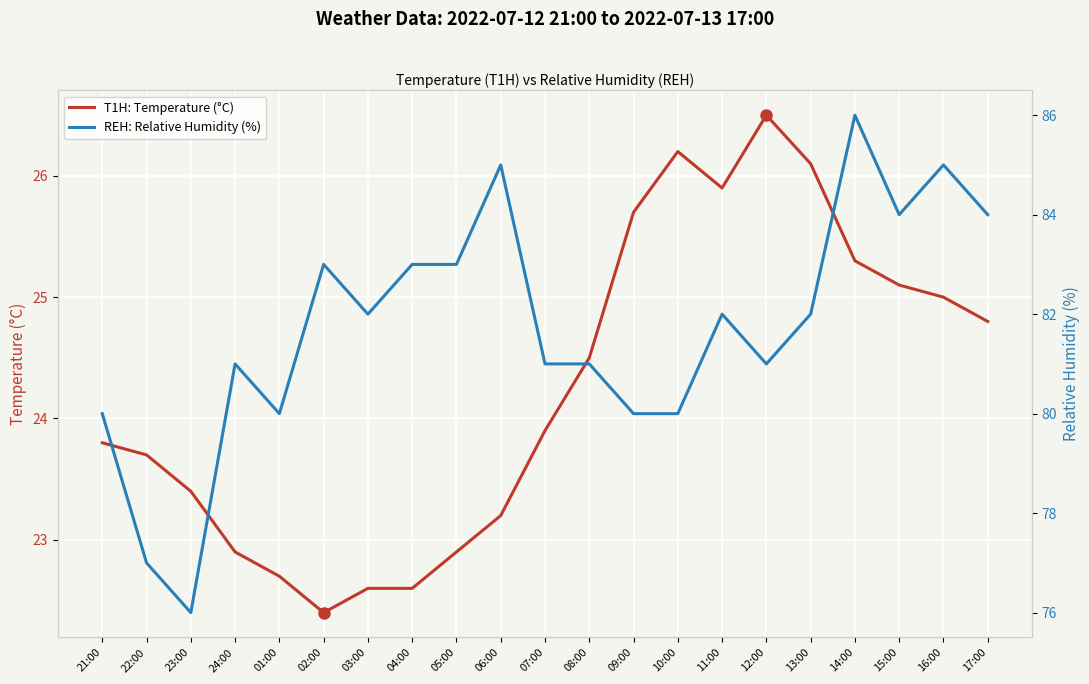

What is the value of the REH: Relative Humidity (%) point at the 2nd from the left?

77.0